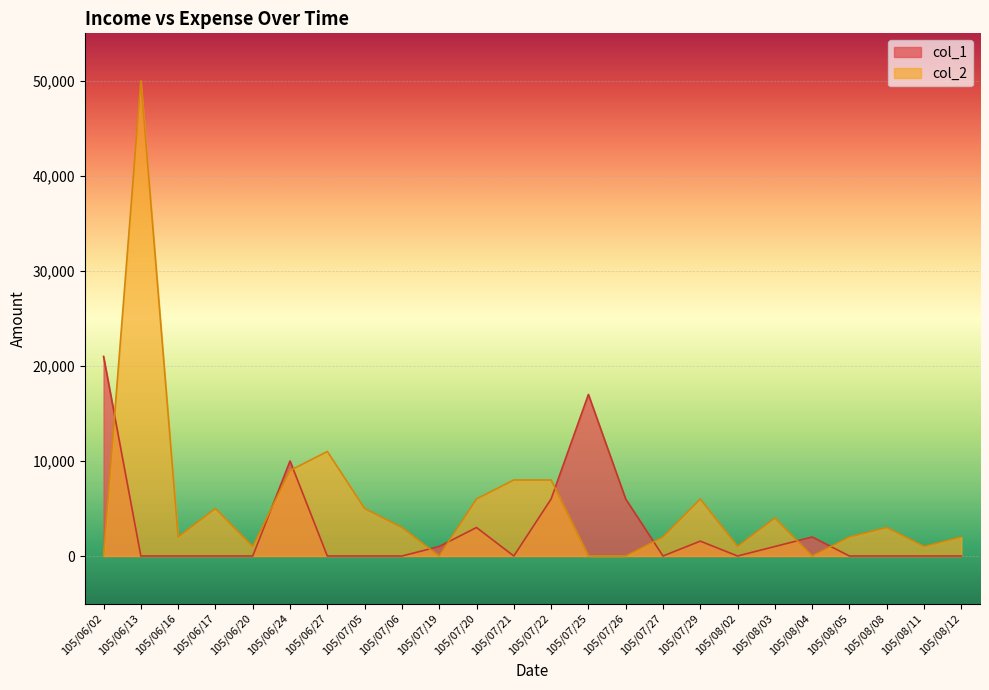

At which category is the sum across all series the highest?

105/06/13